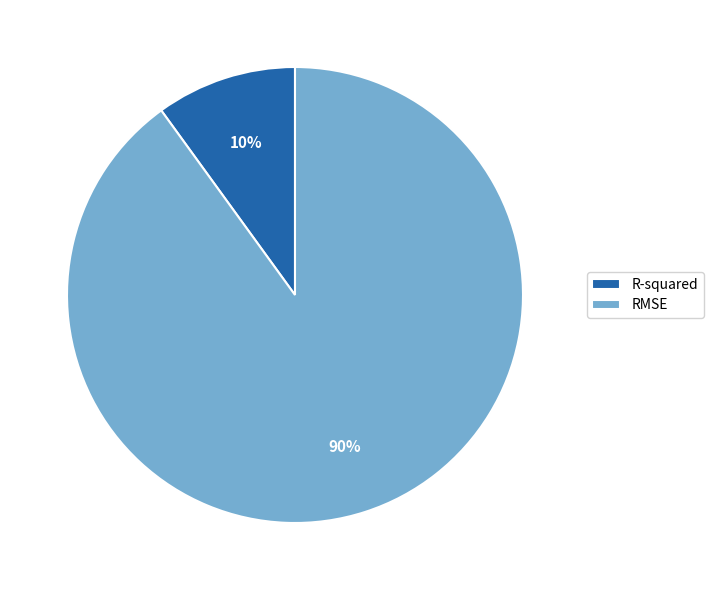

To the nearest percent, what is the difference between the R-squared and RMSE slice percentages?

80%